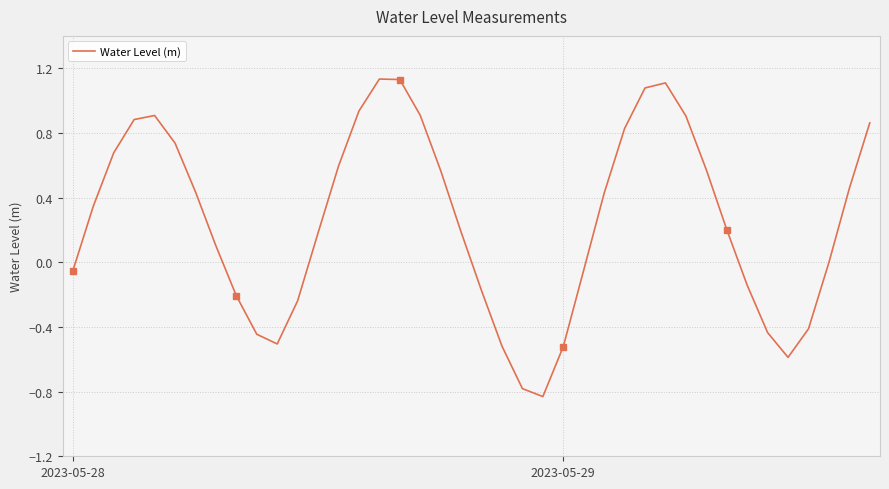

True or false: the data shows 0.9 at 4.

True